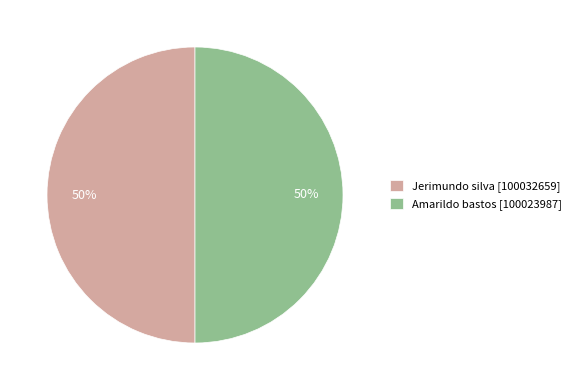

True or false: Amarildo bastos accounts for 39% of the total.

False